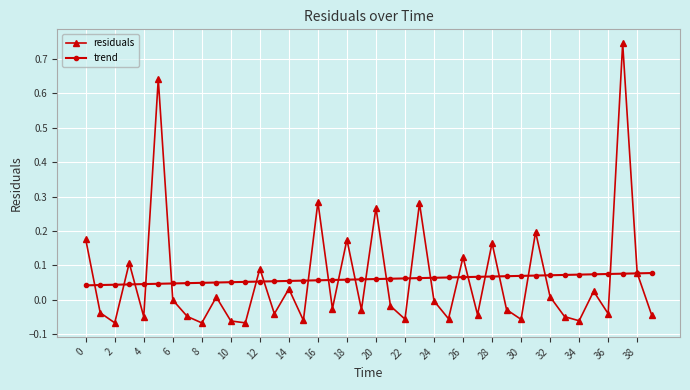

List the series in order of their peak value, lowest first.

trend, residuals